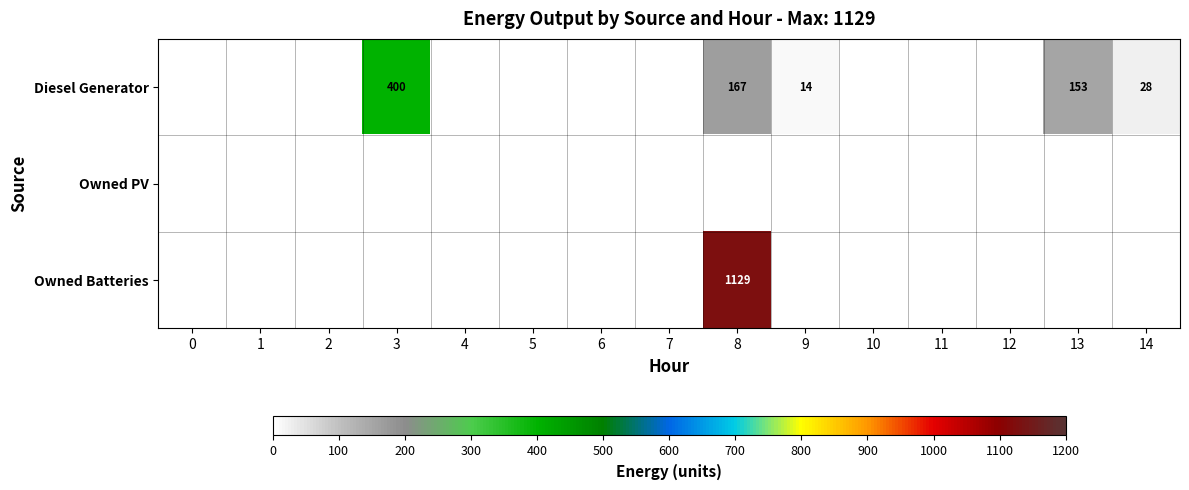

The value of Diesel Generator at 8 is 167. True or false?

True